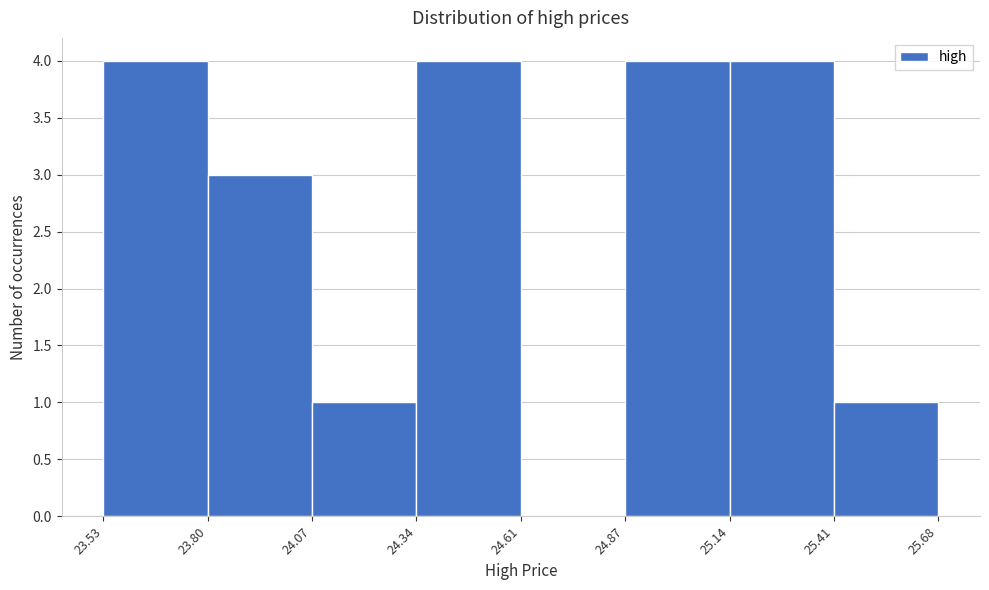

Reading left to right, transcribe this chart: for each bar, give the range it covers on the x-axis and its height. The values are not printed on the chart, so give them approximately, as read against the axis.

23.53 to 23.80: 4
23.80 to 24.07: 3
24.07 to 24.34: 1
24.34 to 24.61: 4
24.61 to 24.87: 0
24.87 to 25.14: 4
25.14 to 25.41: 4
25.41 to 25.68: 1